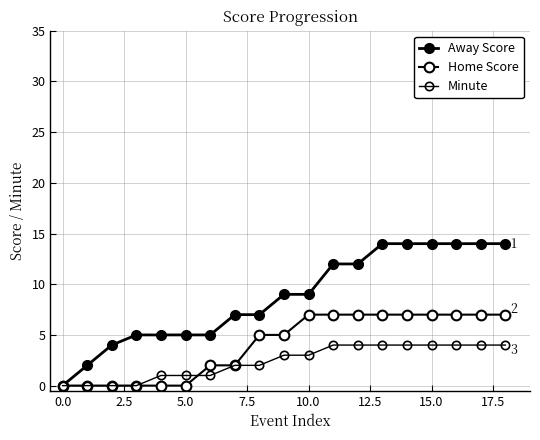

What is the maximum value shown in the chart?

14